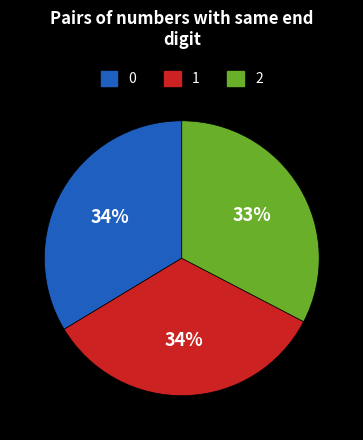

To the nearest percent, what is the difference between the largest and smallest slice percentages?

1%